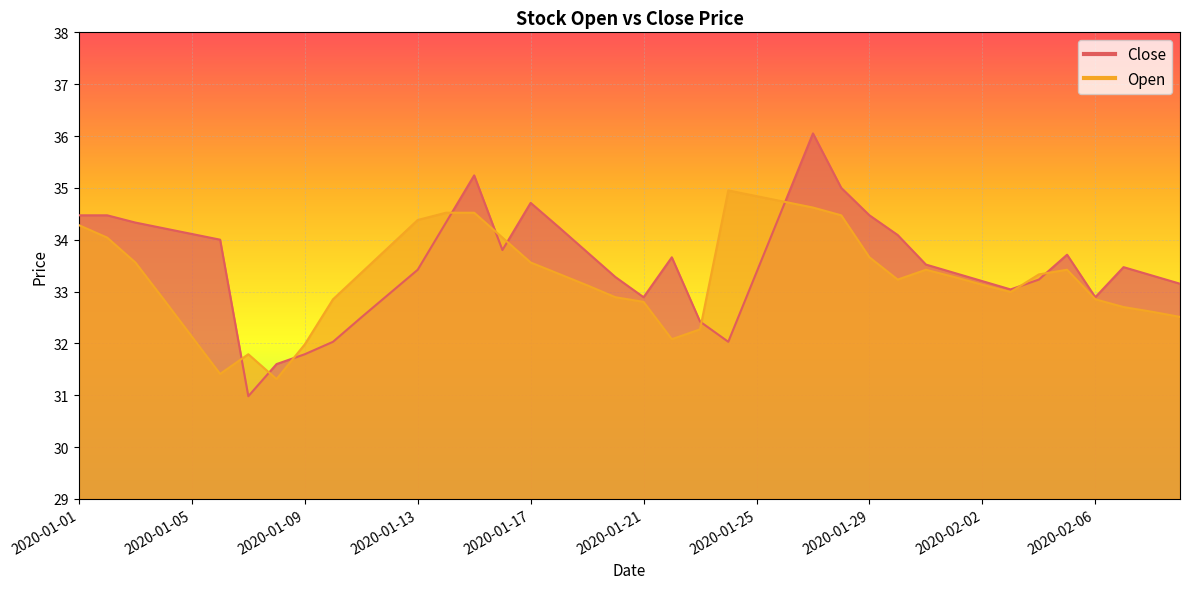

Does the chart display data point markers on the line(s)?

No